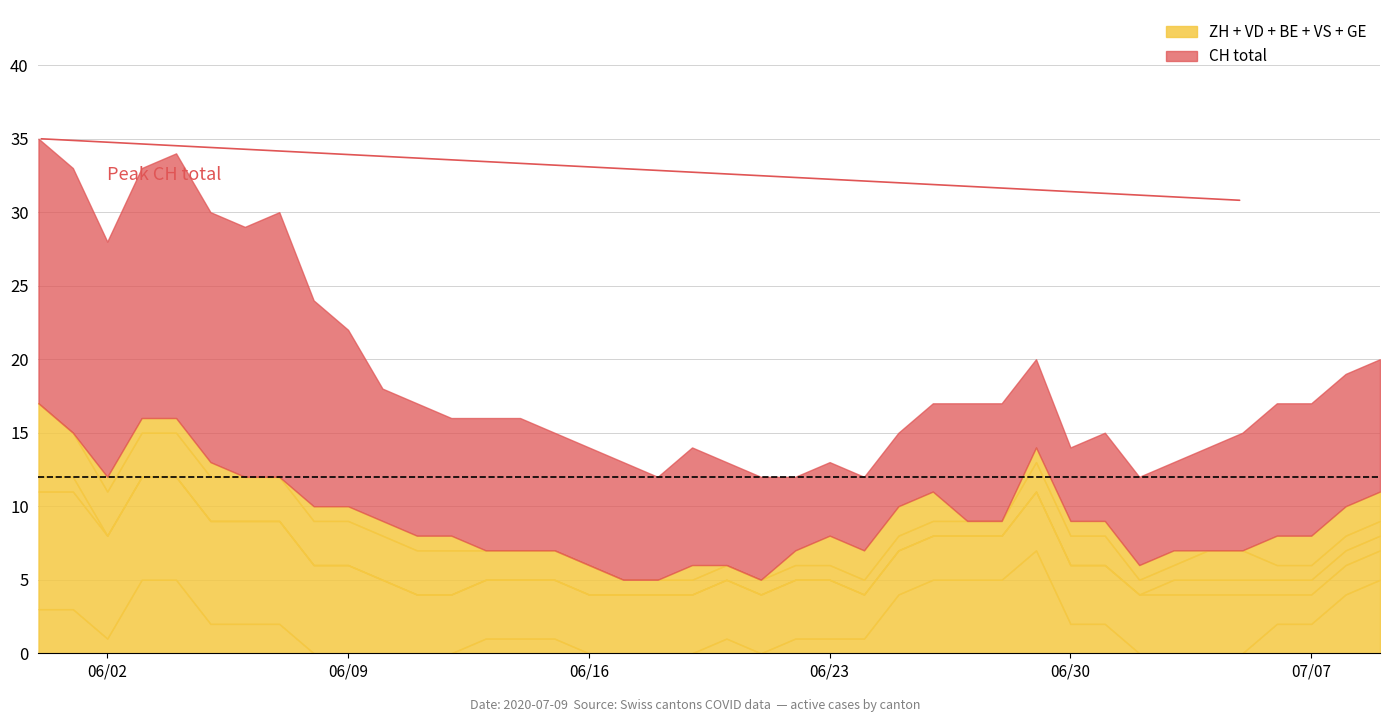

Is the value of ZH at 2020-06-05 greater than the value of VS at 2020-06-15?

No